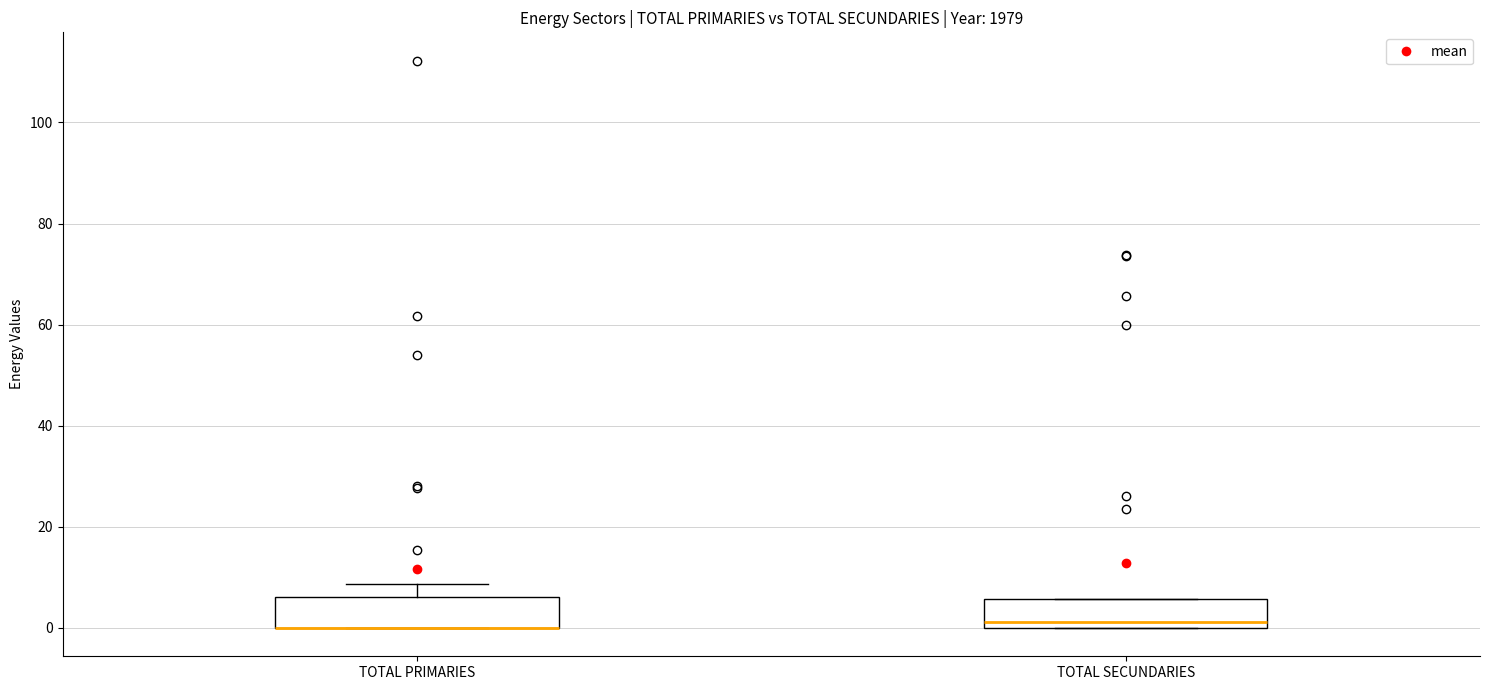

Where is the lower edge of the box for TOTAL PRIMARIES on the y-axis? The values are not printed on the chart, so give them approximately, as read against the axis.

0